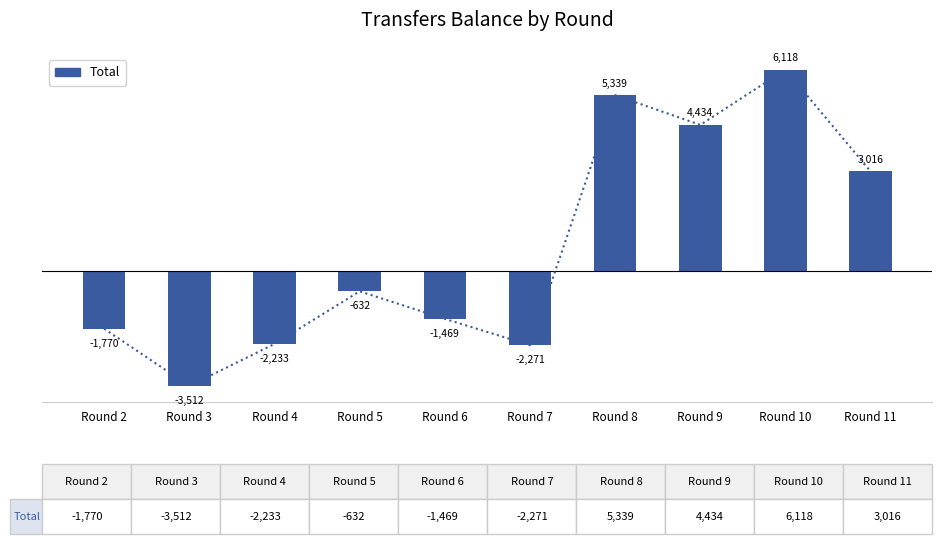

What is the average value?

702